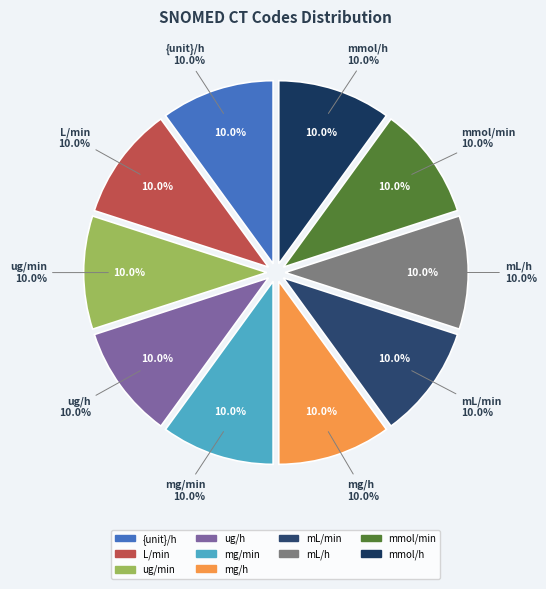

How many slices are in this pie chart?

10